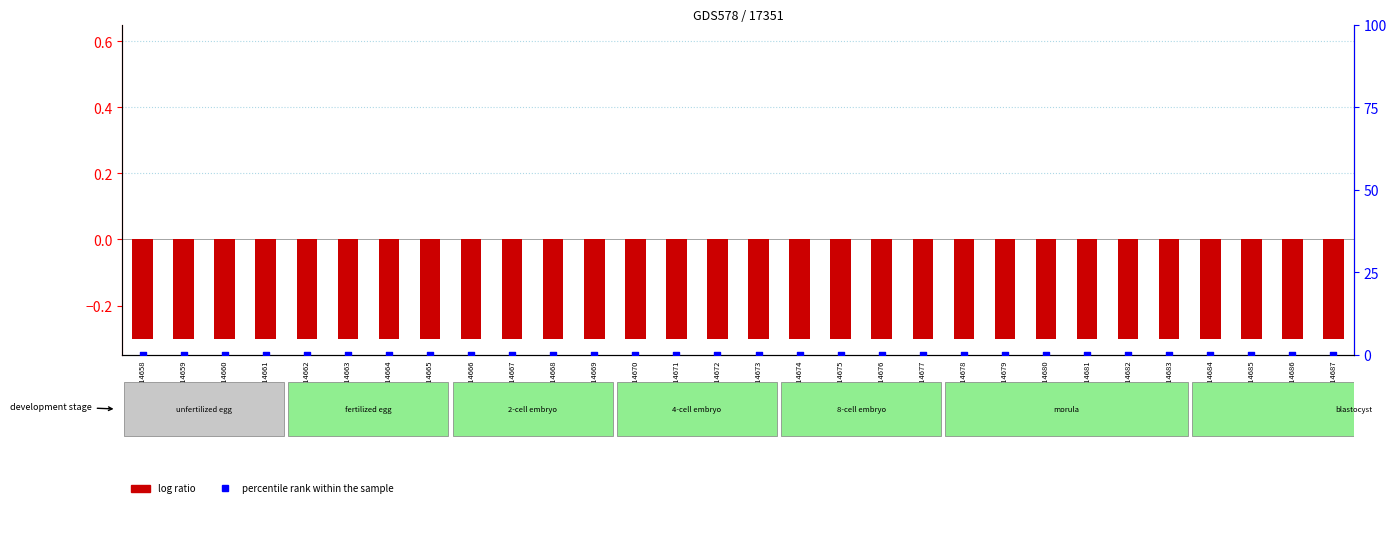

What is the total value across all series at GSM14664?

-0.3